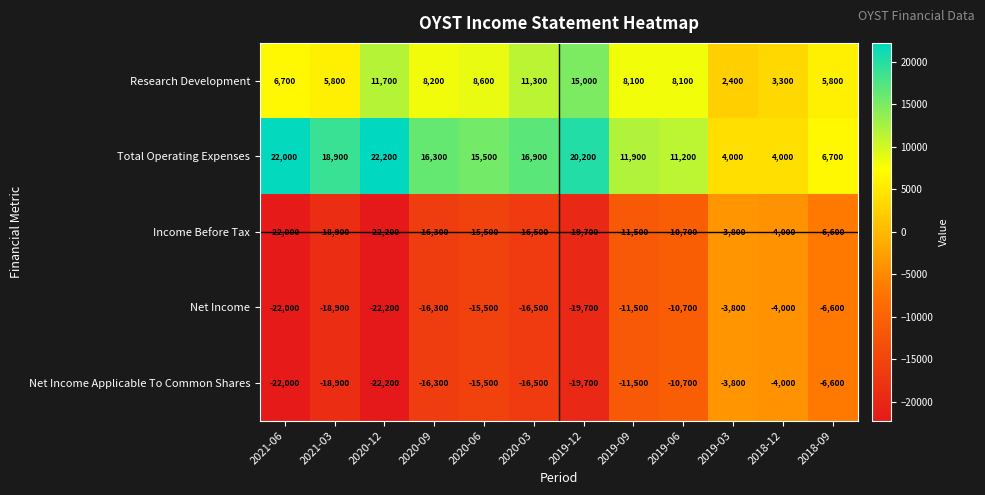

How many series are shown in this chart?

5